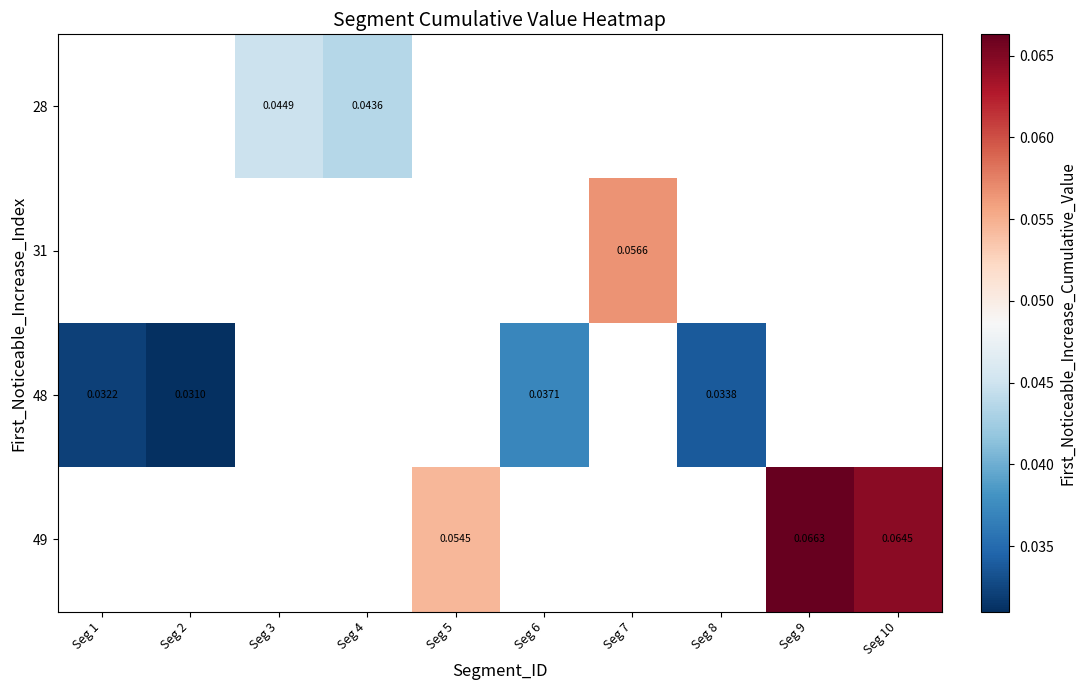

Which category has the lowest value across all series?

Seg 2